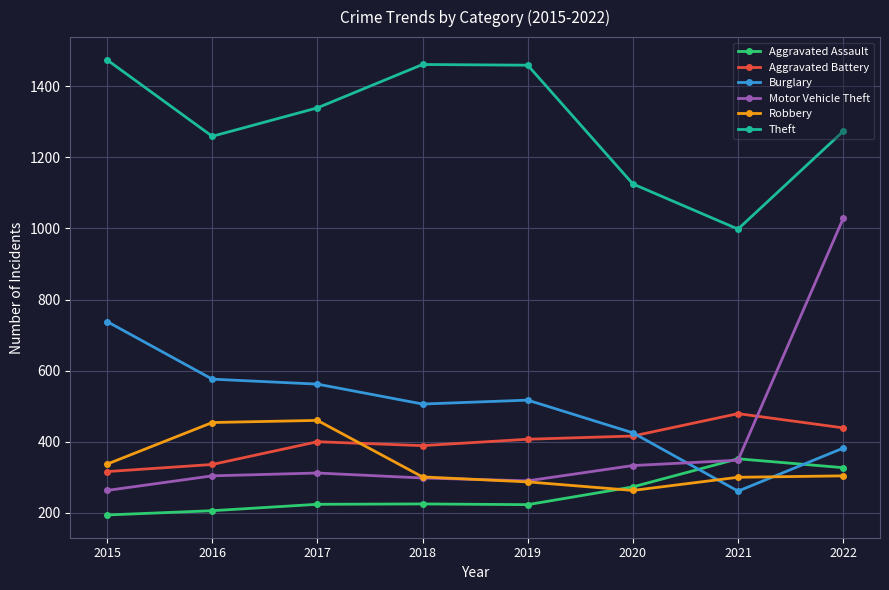

What is the value of the Aggravated Assault point at the 8th from the left?

327